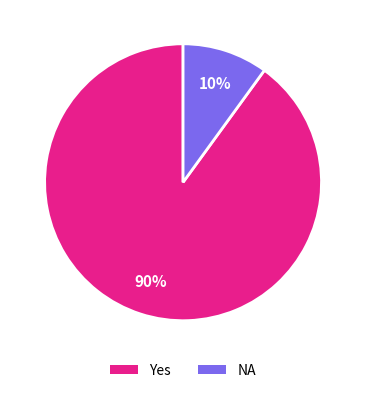

To the nearest percent, what is the combined percentage of NA and Yes?

100%